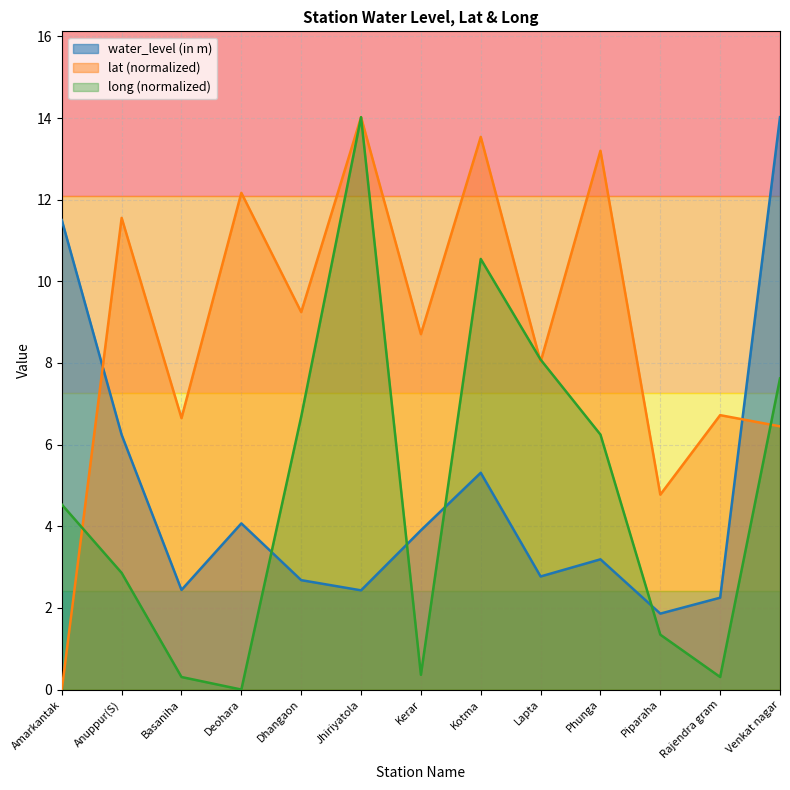

Where does the long series first go above 4?

Amarkantak